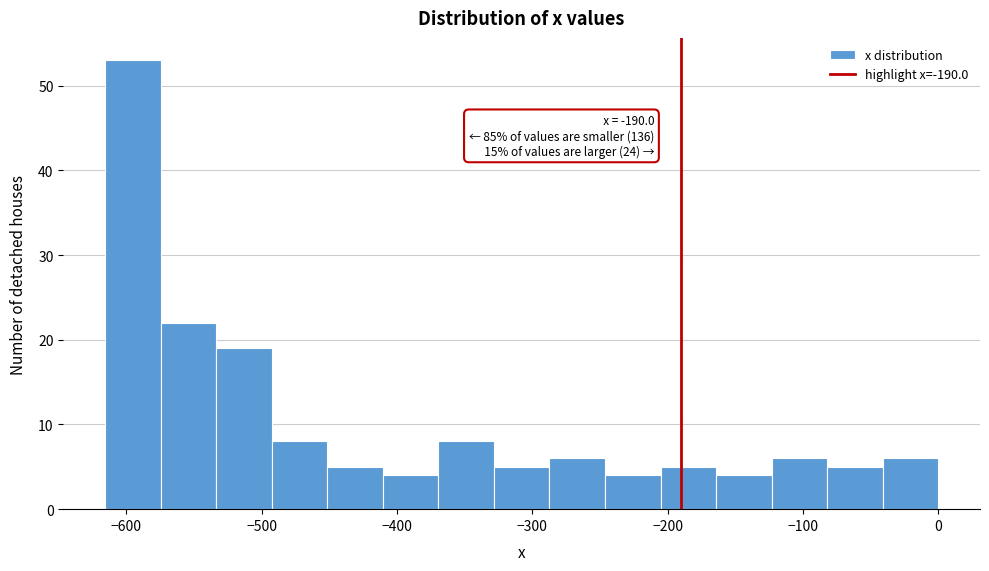

Which range on the x-axis has the tallest bar?

-620 to -570